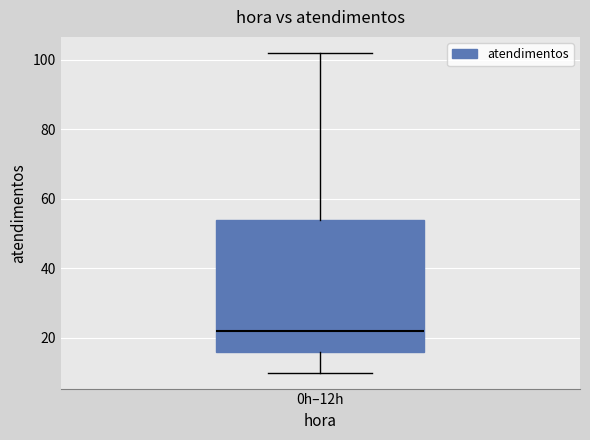

Transcribe this box plot: give where the median line is, the range the box spans, and where the two whiskers end, as read against the y-axis. The values are not printed on the chart, so give them approximately, as read against the axis.

median 22, box 16 to 54, whiskers 10 to 102